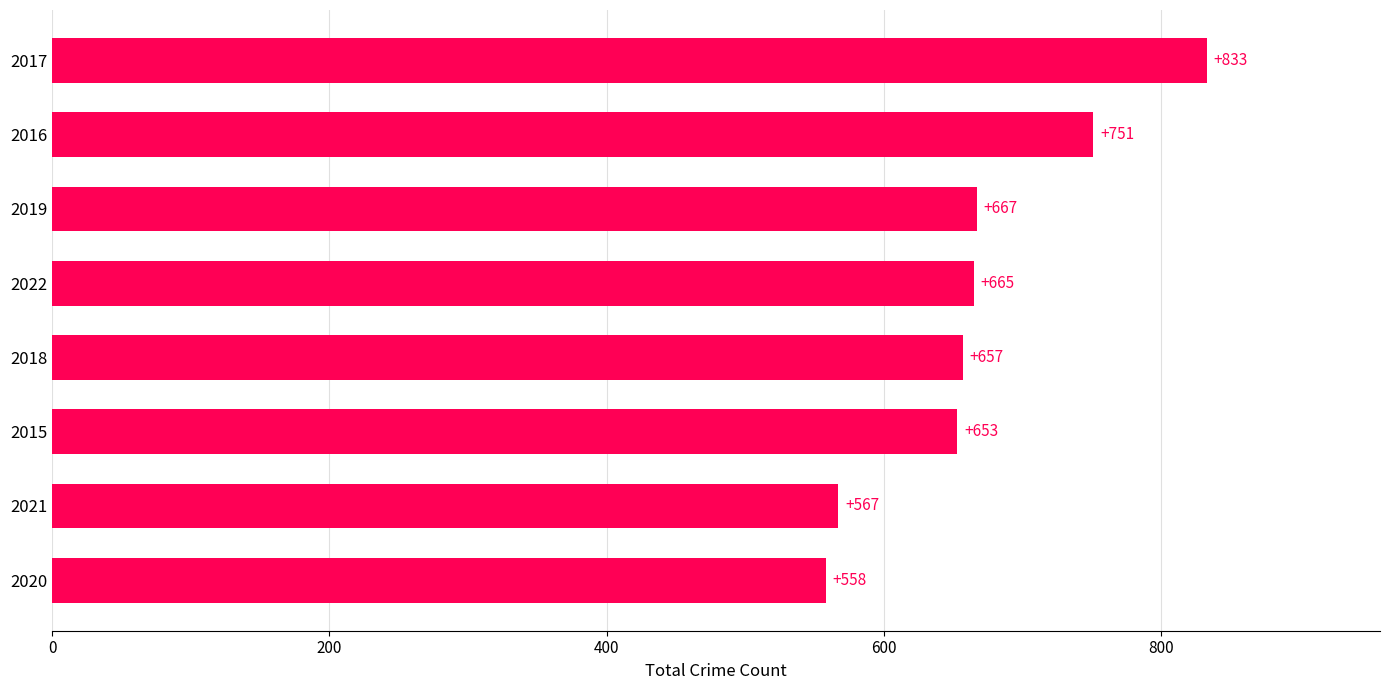

True or false: the data shows 667 at 2019.

True